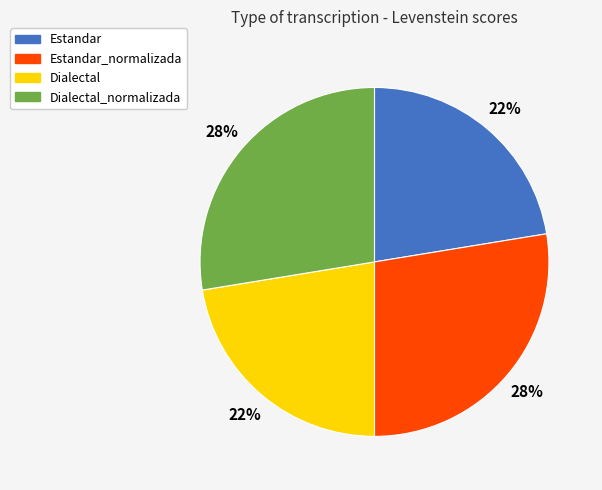

What percentage is the Dialectal_normalizada slice, to the nearest percent?

28%